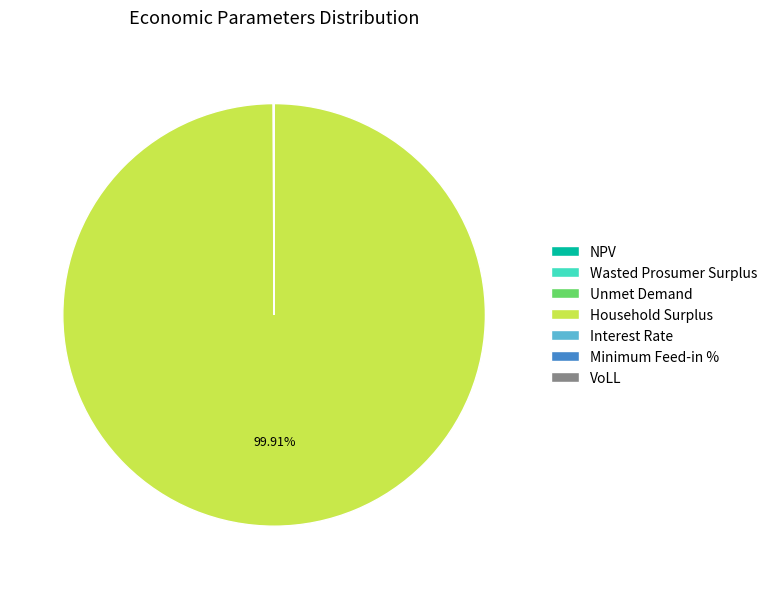

Which slice is the largest?

Household Surplus